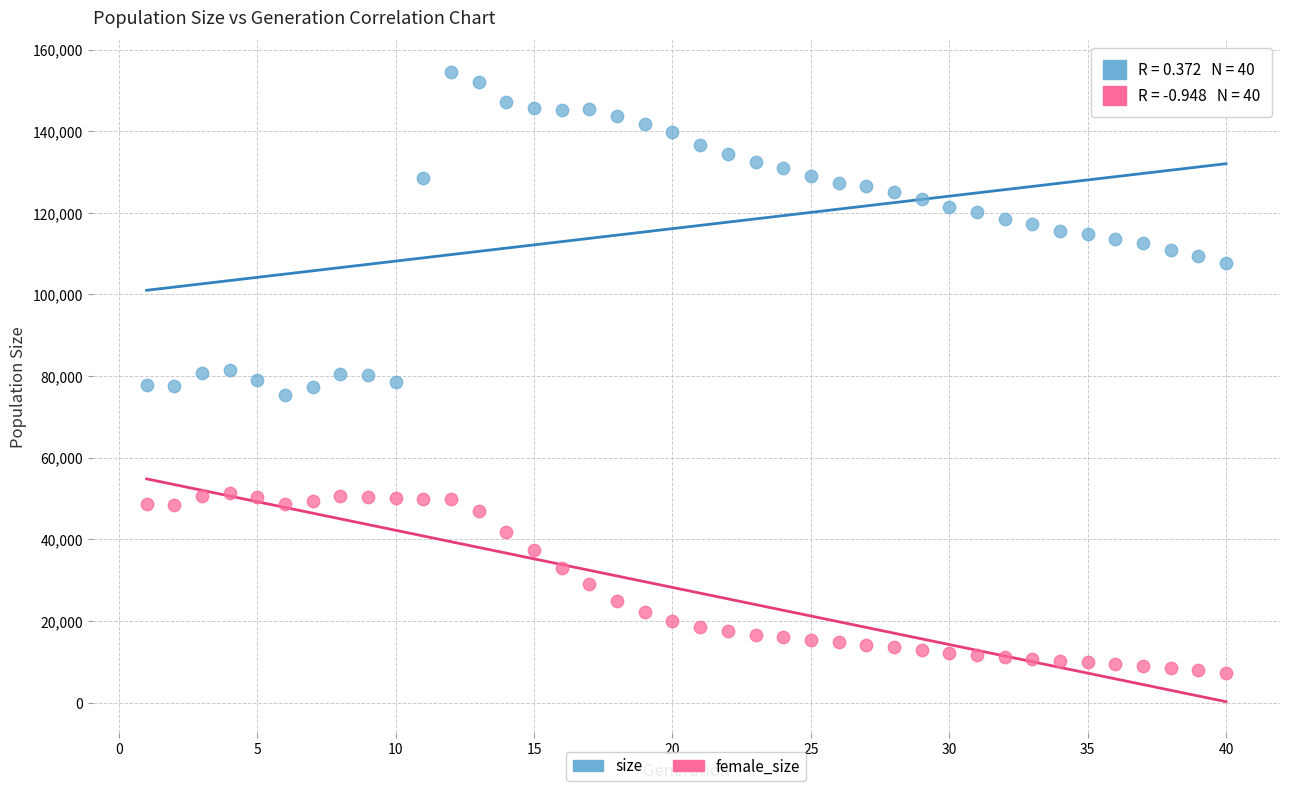

Which series contains the highest Y value?

size